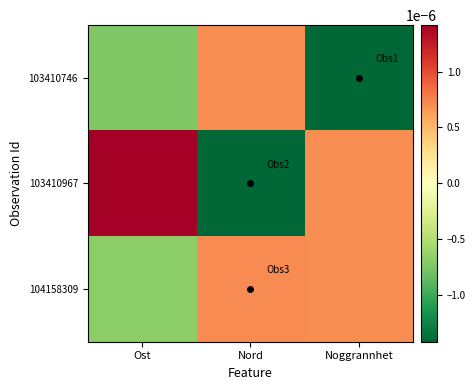

At how many categories does at least one series exceed 0?

3